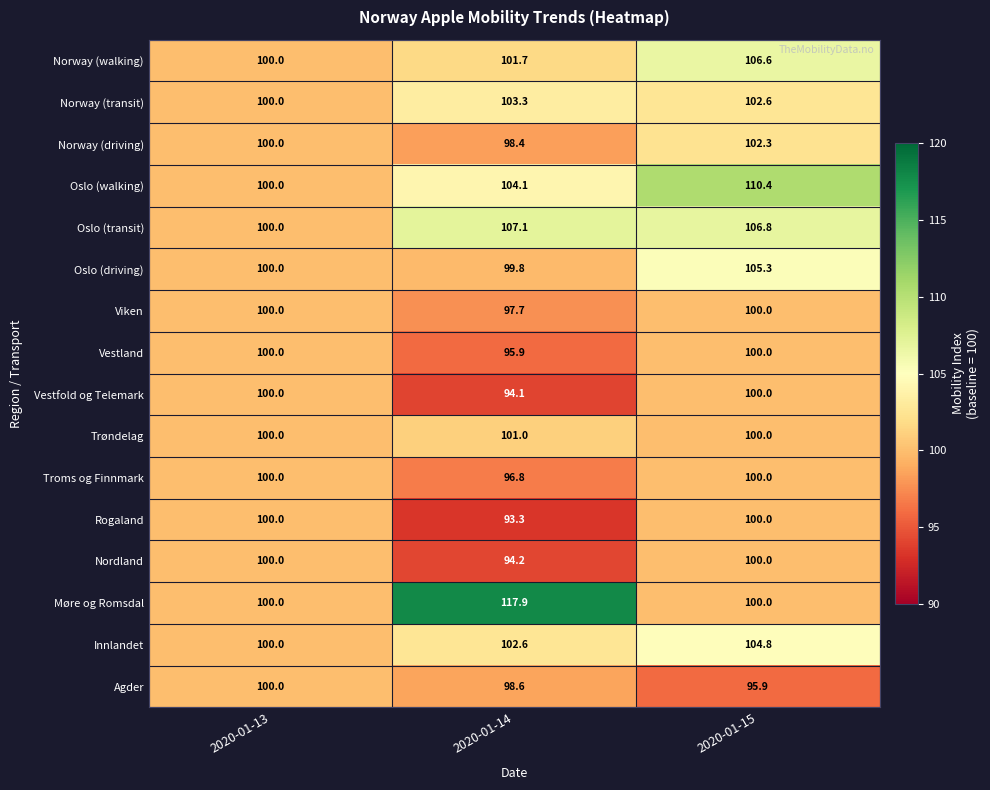

True or false: Vestland has a value of 95.9 at 2020-01-14.

True